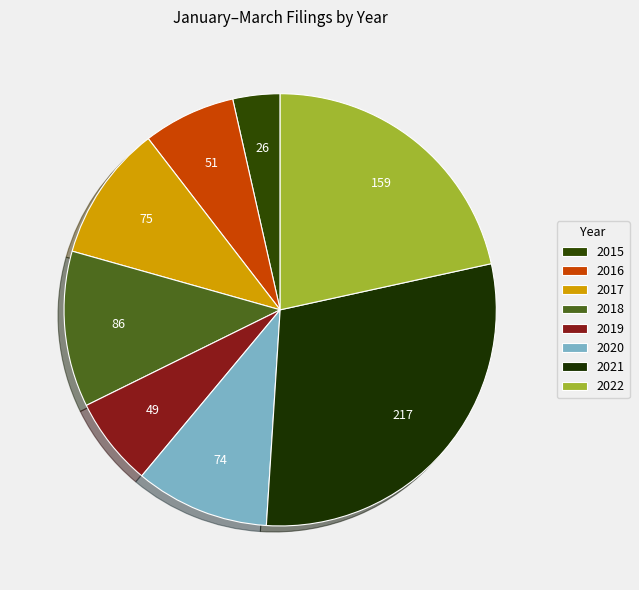

Count the number of slices in the pie.

8